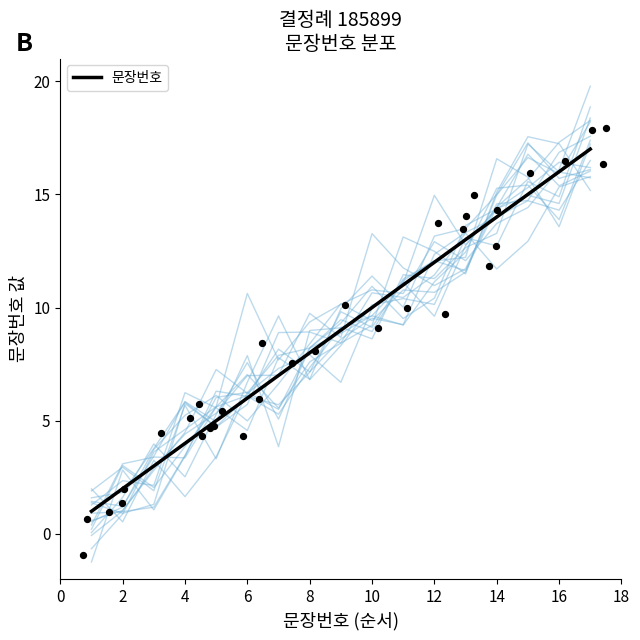

True or false: 문장번호 has a value of 16 at 16.

True